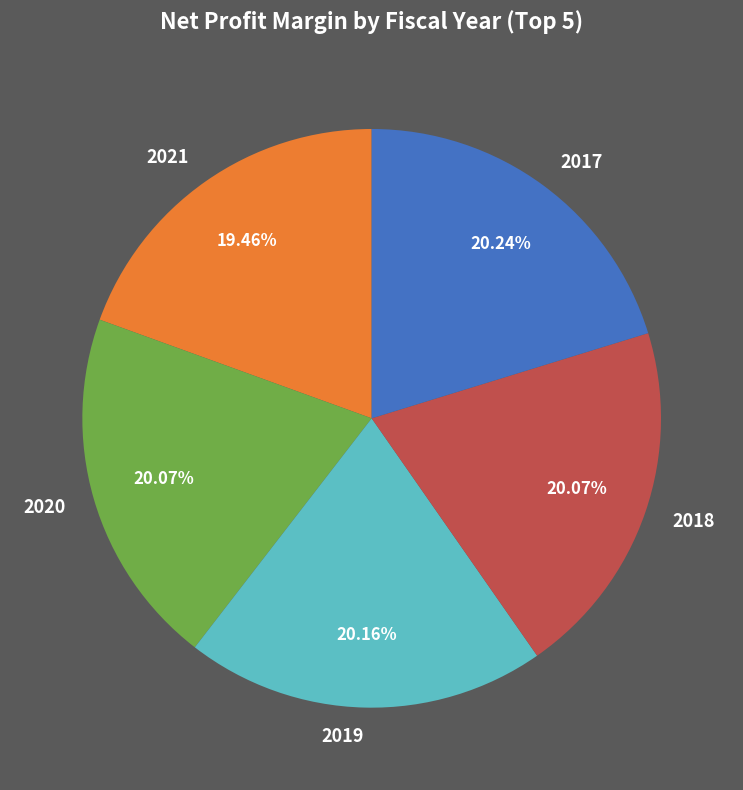

Is the sum of 2017 and 2021 greater than half?

No